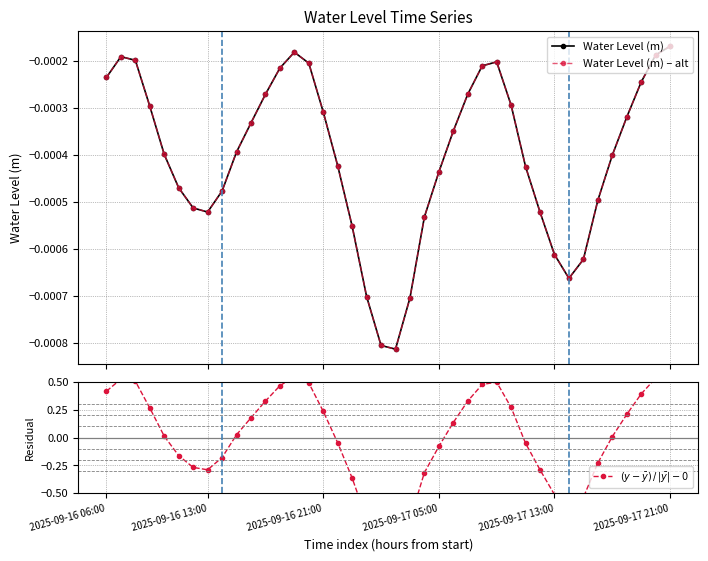

After their last crossing, which series has the higher values: $(y - \bar{y})\,/\,|\bar{y}| - 0$ or Water Level (m) – alt?

$(y - \bar{y})\,/\,|\bar{y}| - 0$